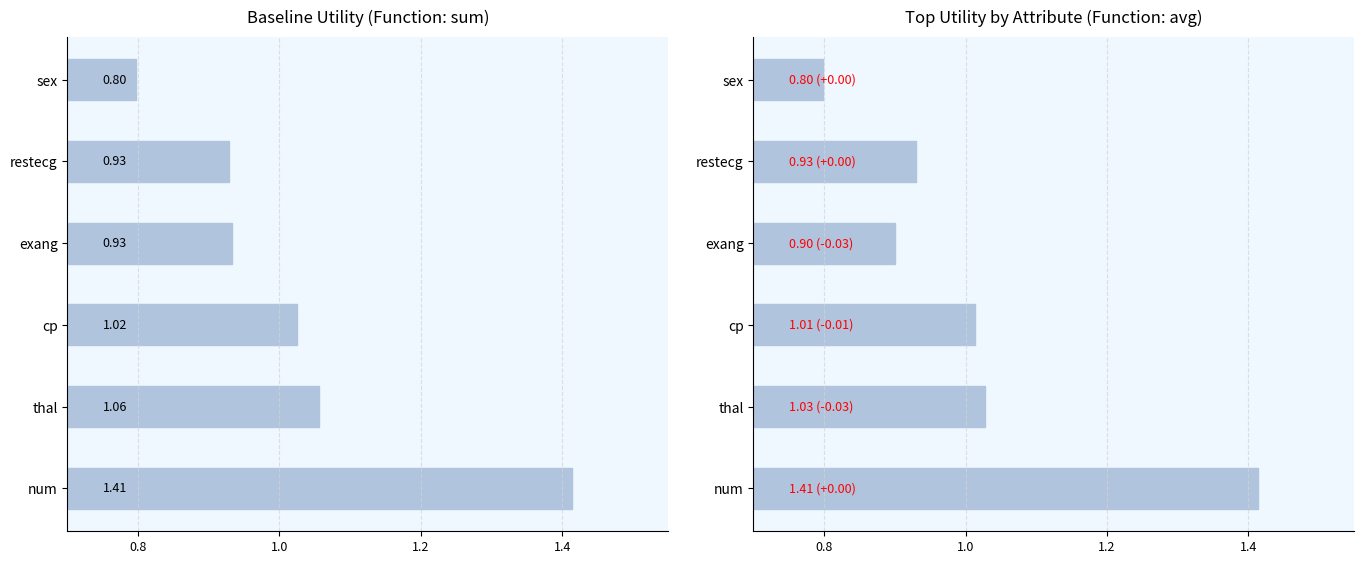

Are the bars grouped side by side (vs. stacked)?

Yes